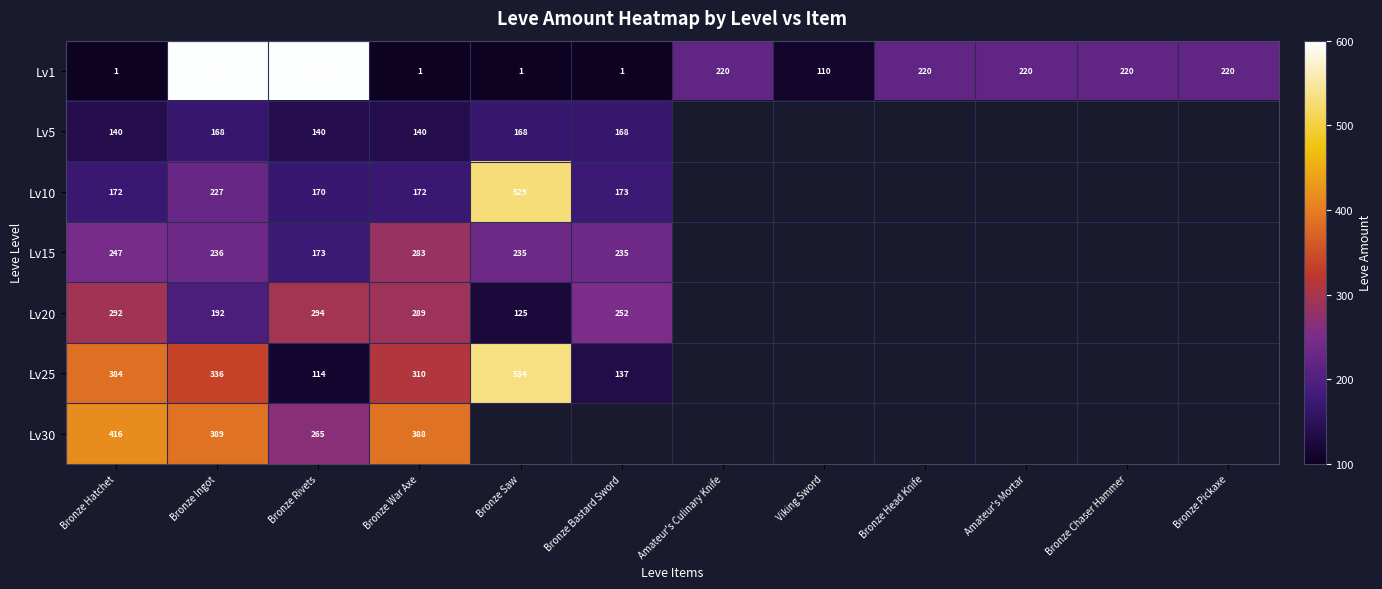

Count the number of data series in this chart.

7